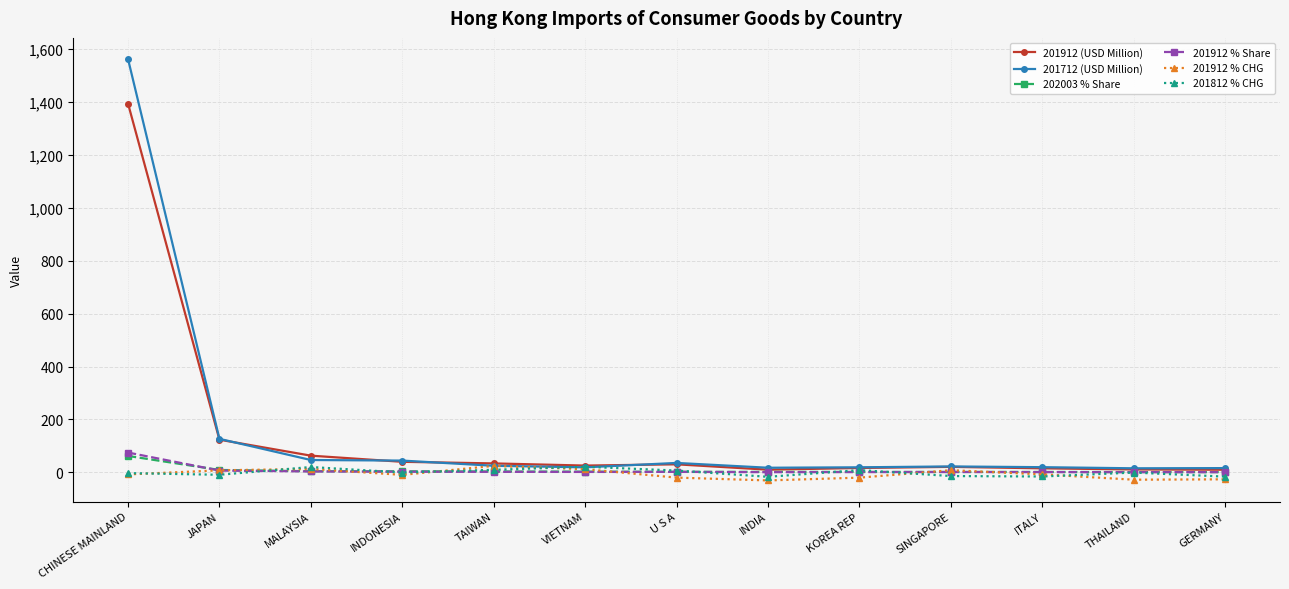

How many distinct data groups are displayed?

6